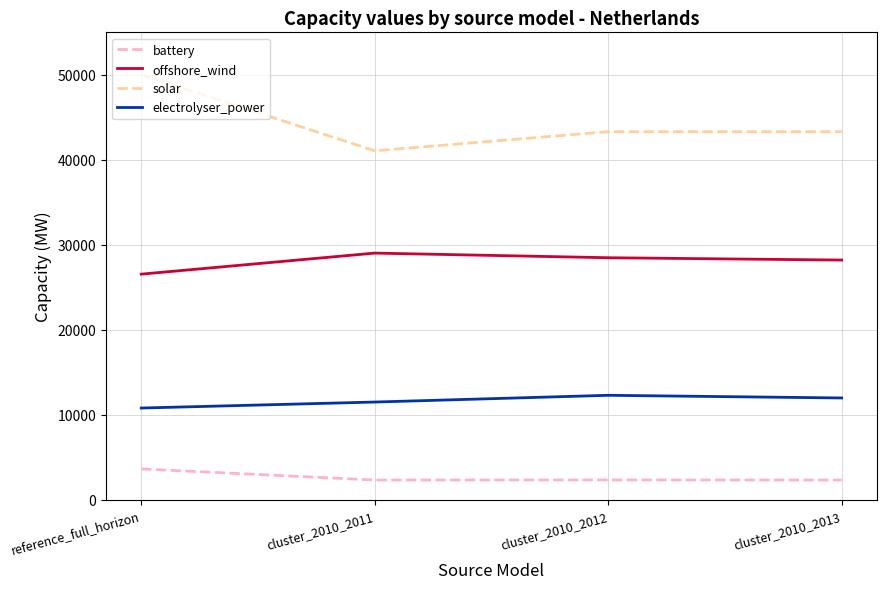

Is this an area chart (filled region under the line)?

No